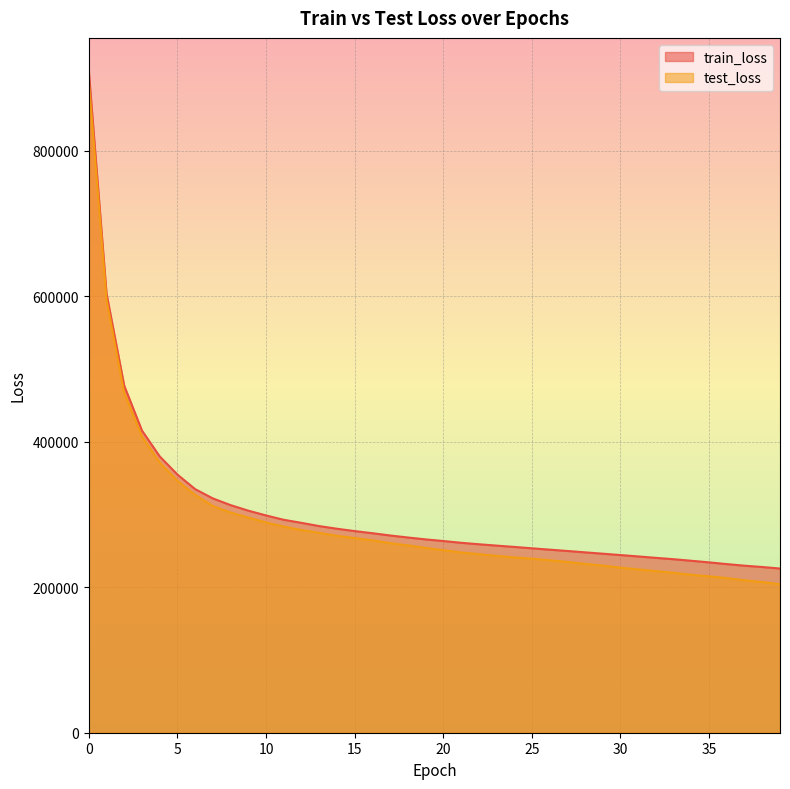

True or false: train_loss has a value of 379838.8 at 4.

True